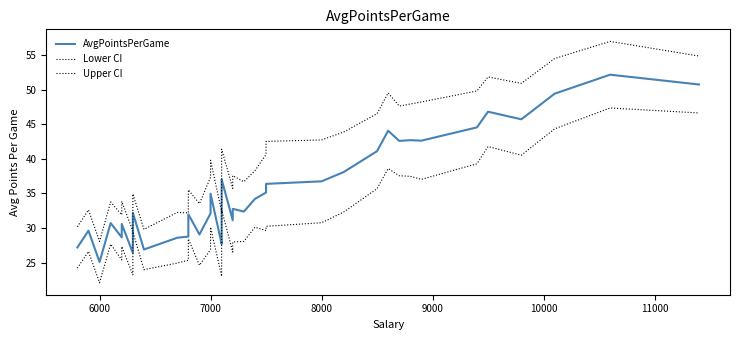

True or false: AvgPointsPerGame has more than 1 points higher than both neighbors.

True